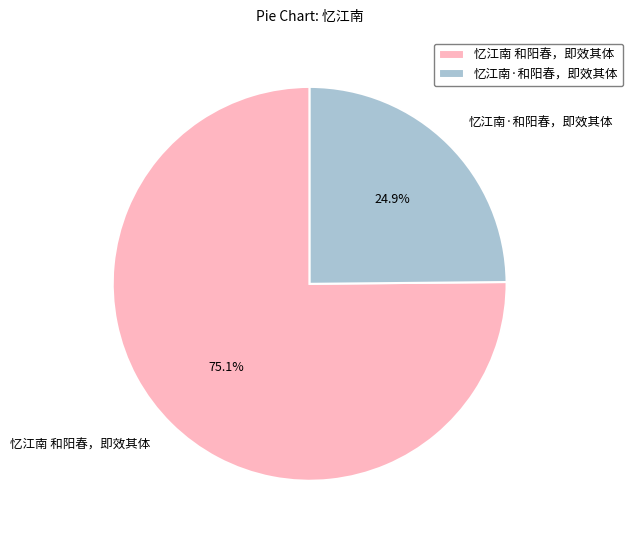

Count the number of slices in the pie.

2